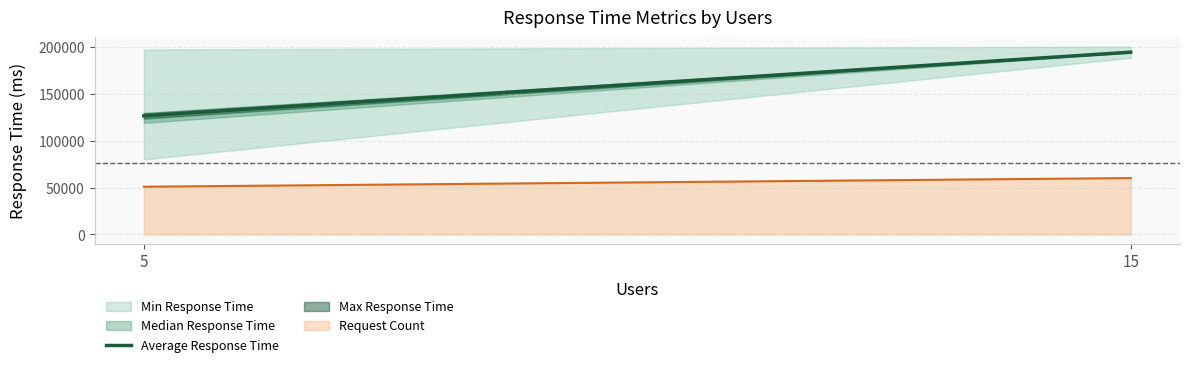

Is it true that the value at 15 is 311801.0?

False